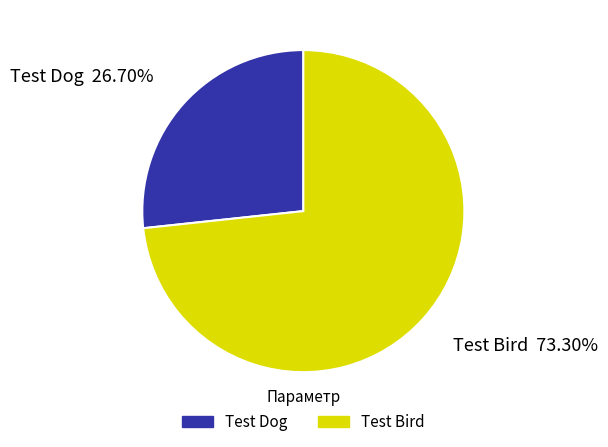

Is there a majority slice in this chart?

Yes